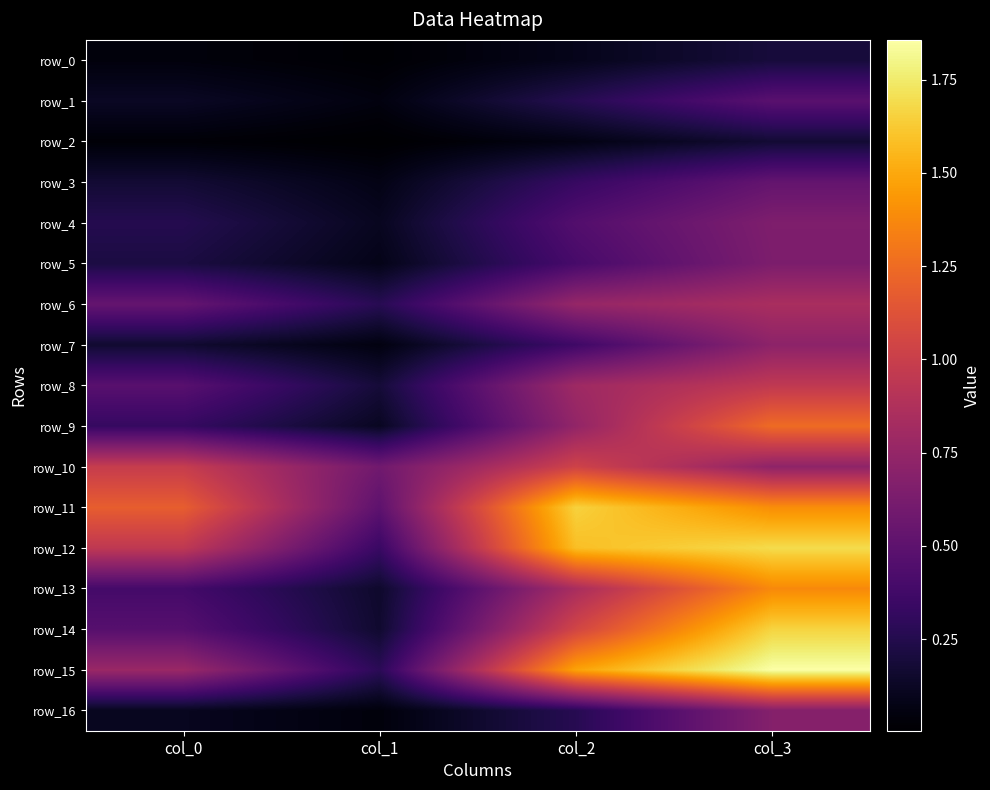

True or false: row_13 has a value of 0.0 at col_1.

False